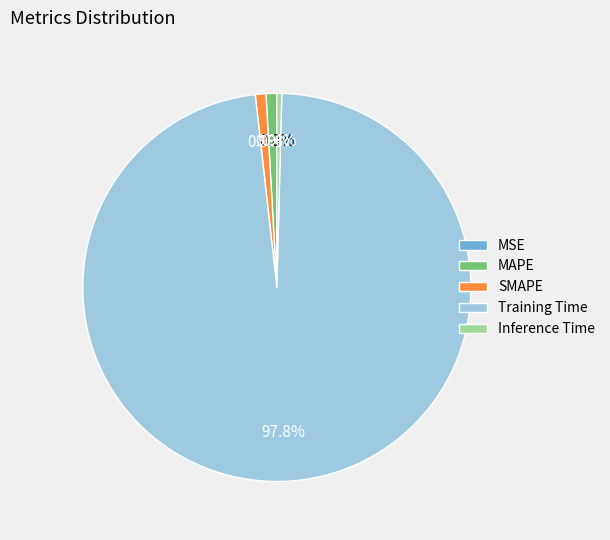

The MAPE slice represents 12% of the pie. True or false?

False